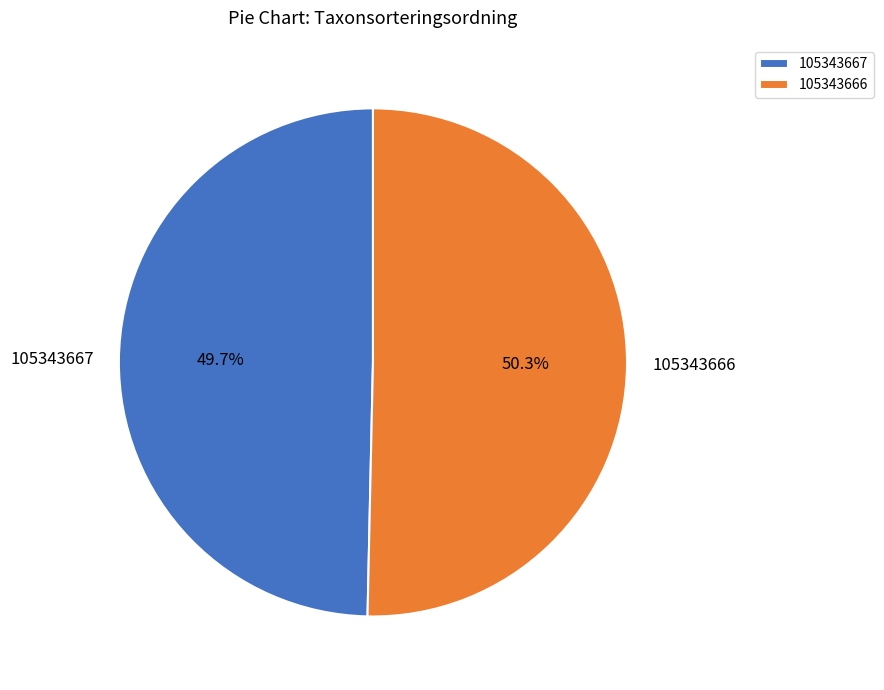

To the nearest percent, what is the combined percentage of 105343667 and 105343666?

100%